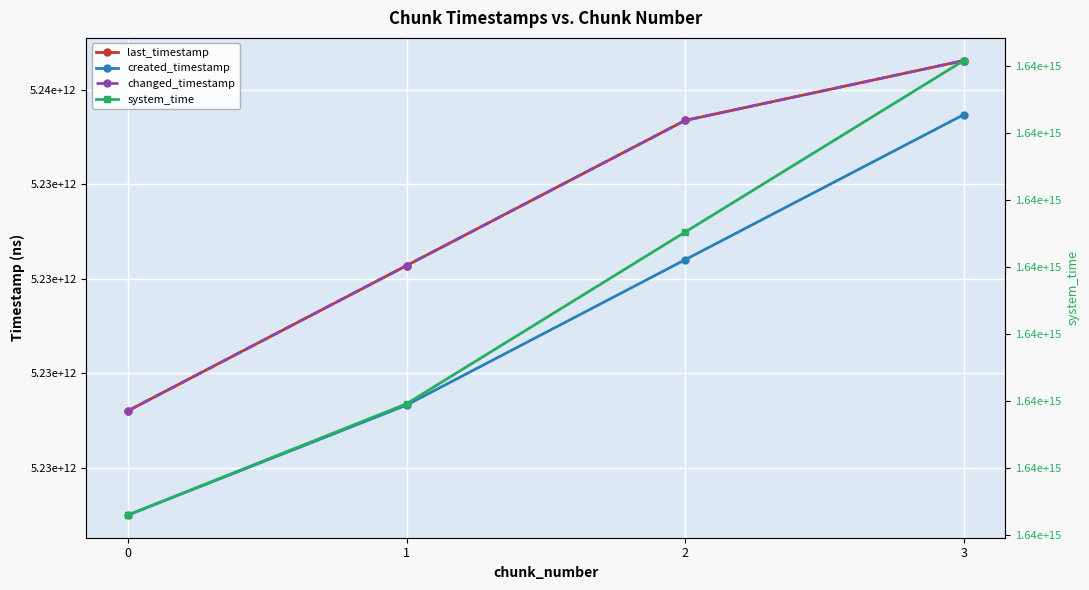

True or false: last_timestamp and system_time intersect in this chart.

False